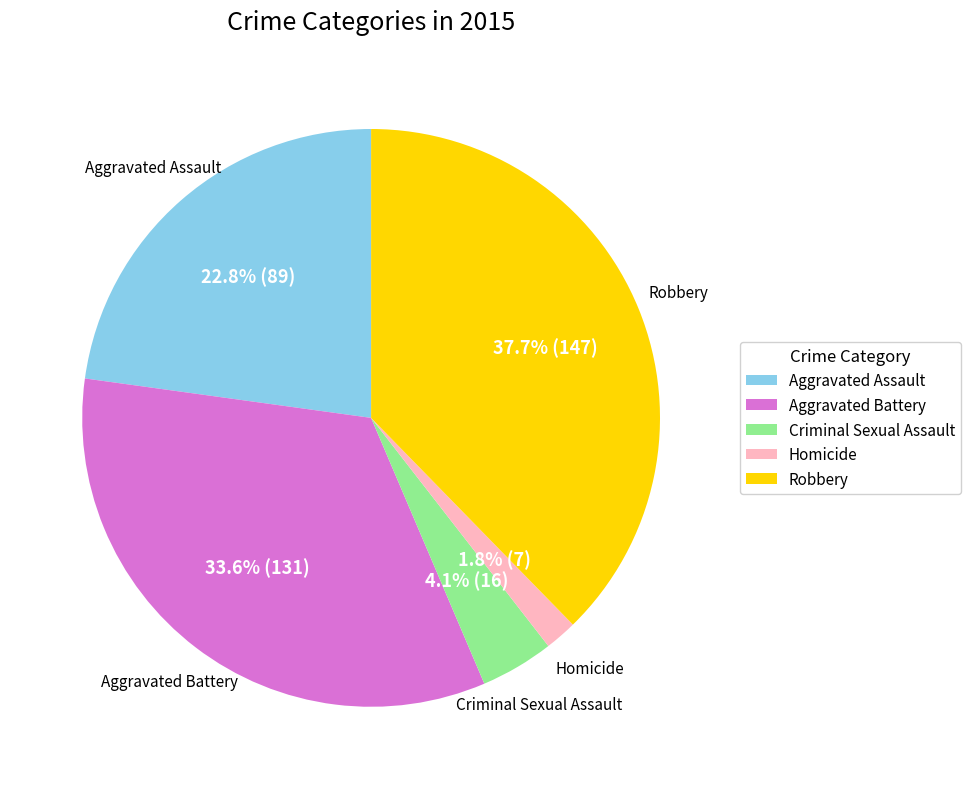

To the nearest percent, what is the difference between the largest and smallest slice percentages?

36%